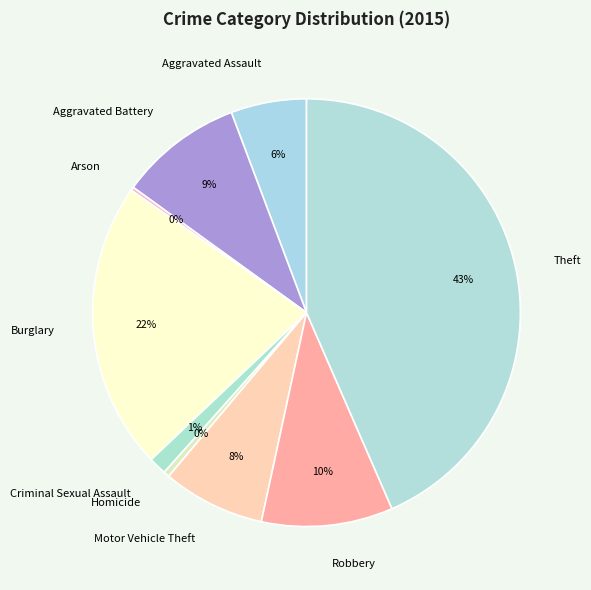

Is there any slice that represents more than half of the pie?

No